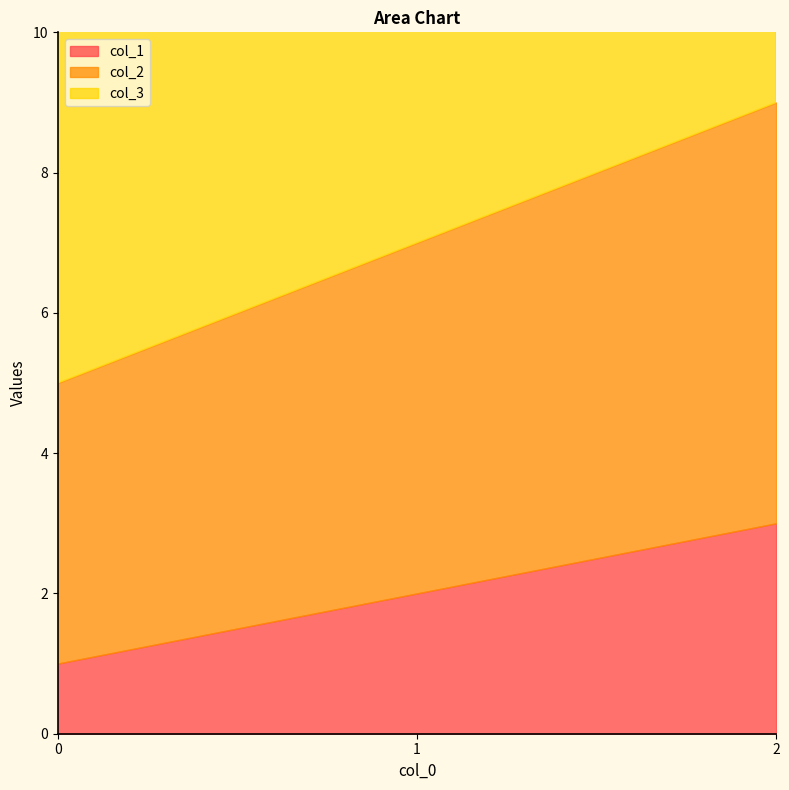

Is it true that col_1 equals 3 at 1?

False